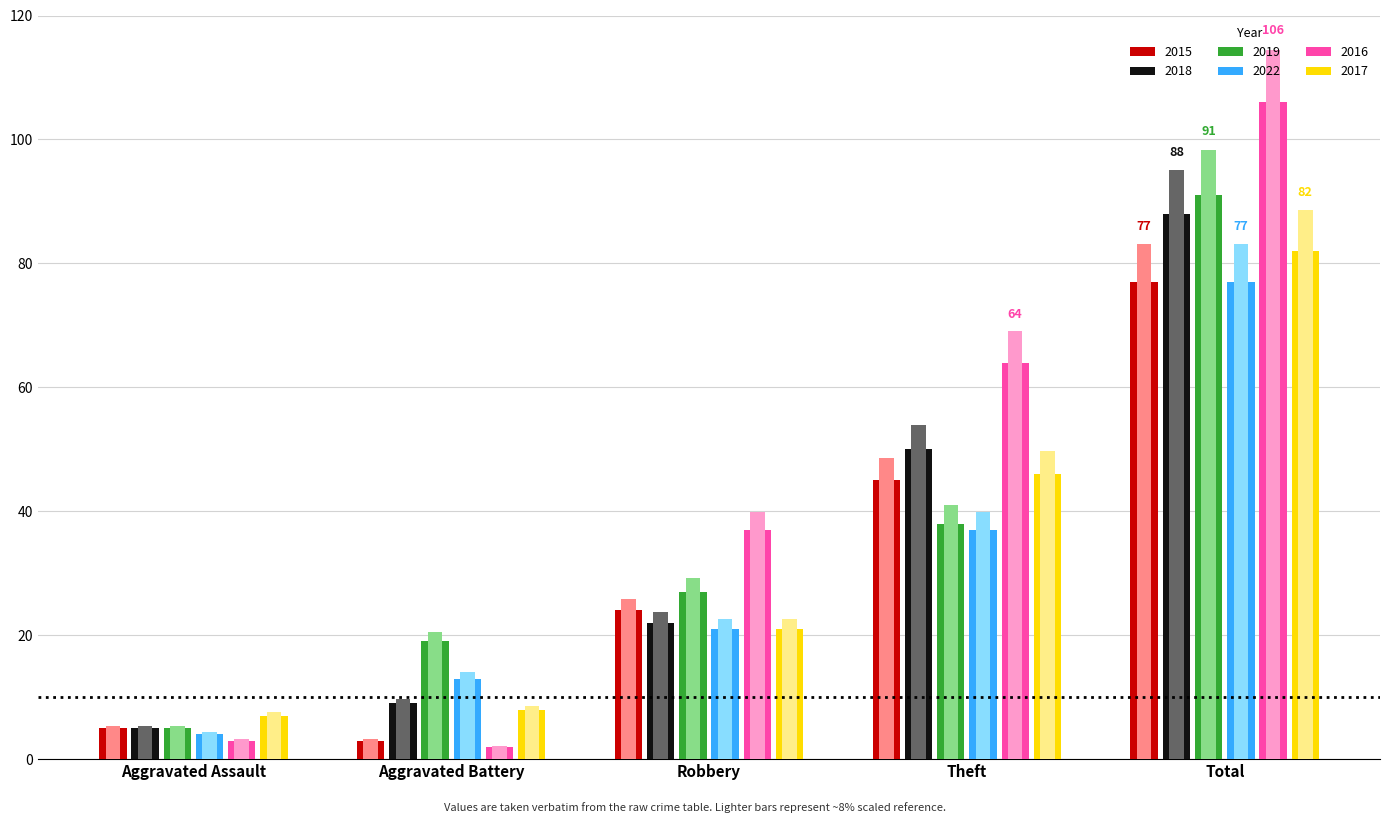

What position from the left is Total?

5